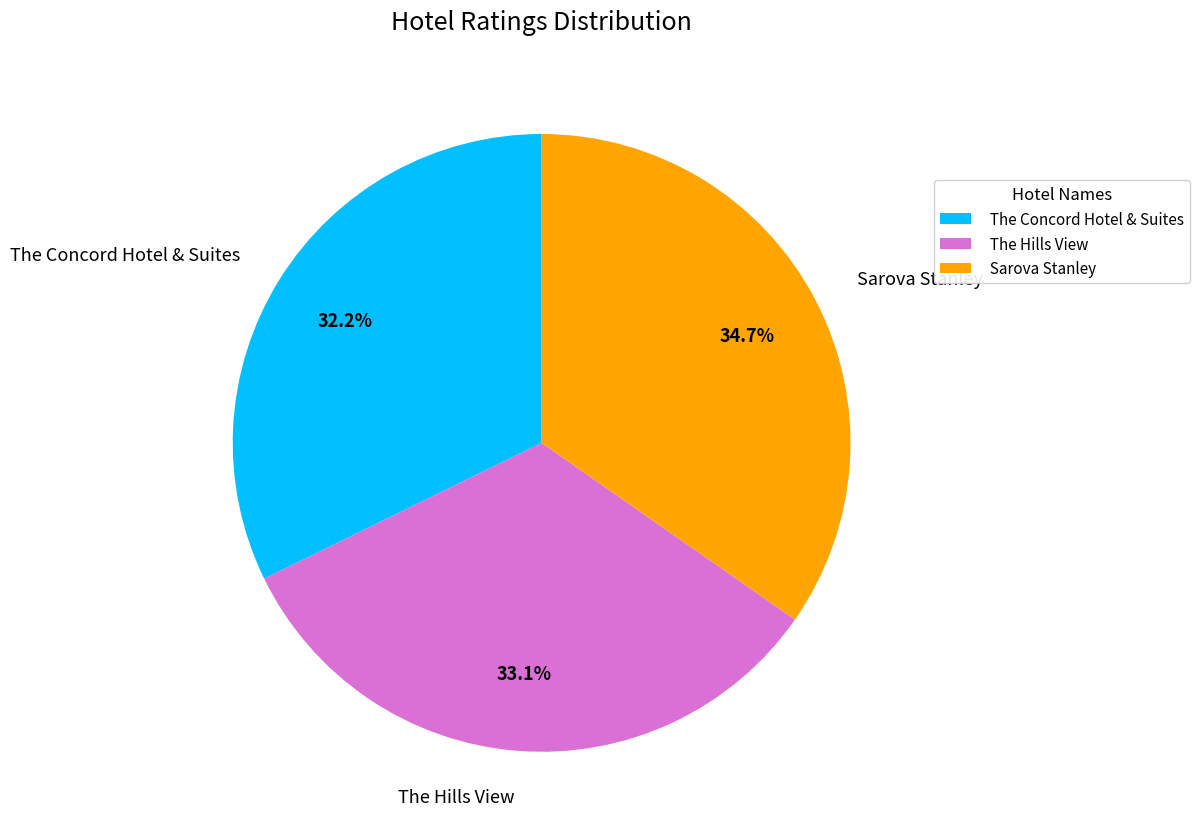

What is the largest slice in the pie chart?

Sarova Stanley